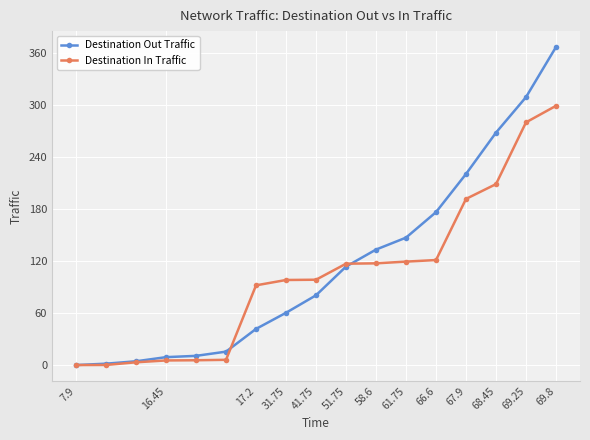

What are all the series names shown in the legend?

Destination Out Traffic, Destination In Traffic